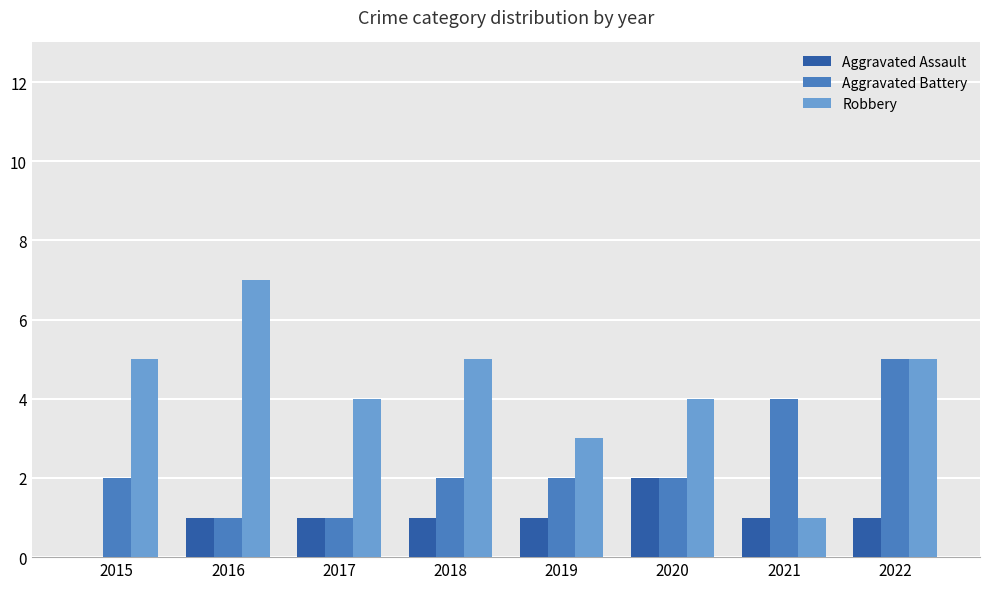

Count the number of data series in this chart.

3